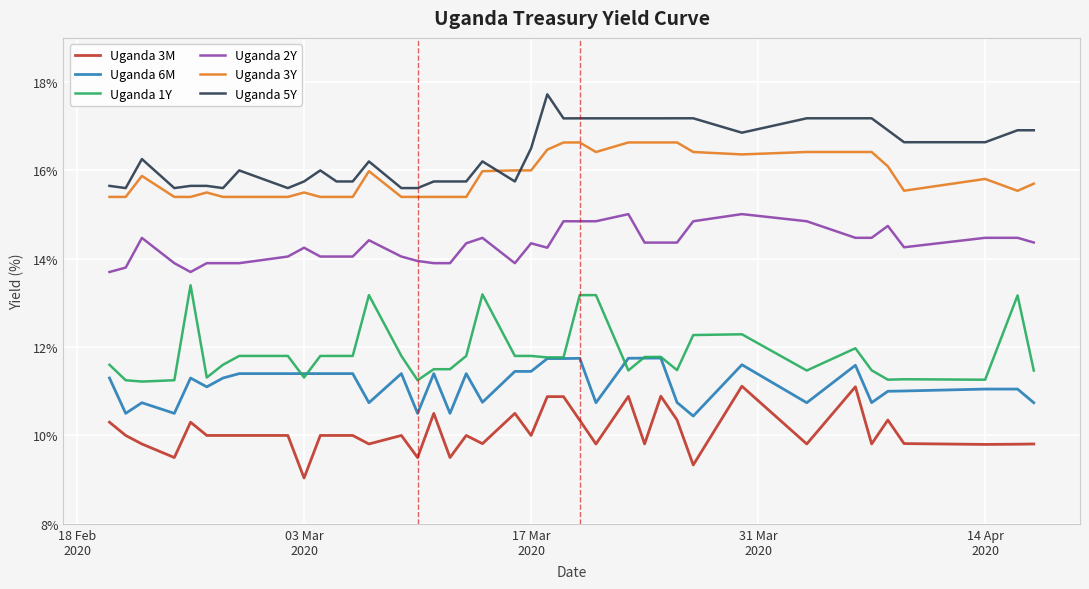

What is the sum of all Uganda 3M values?

403.1